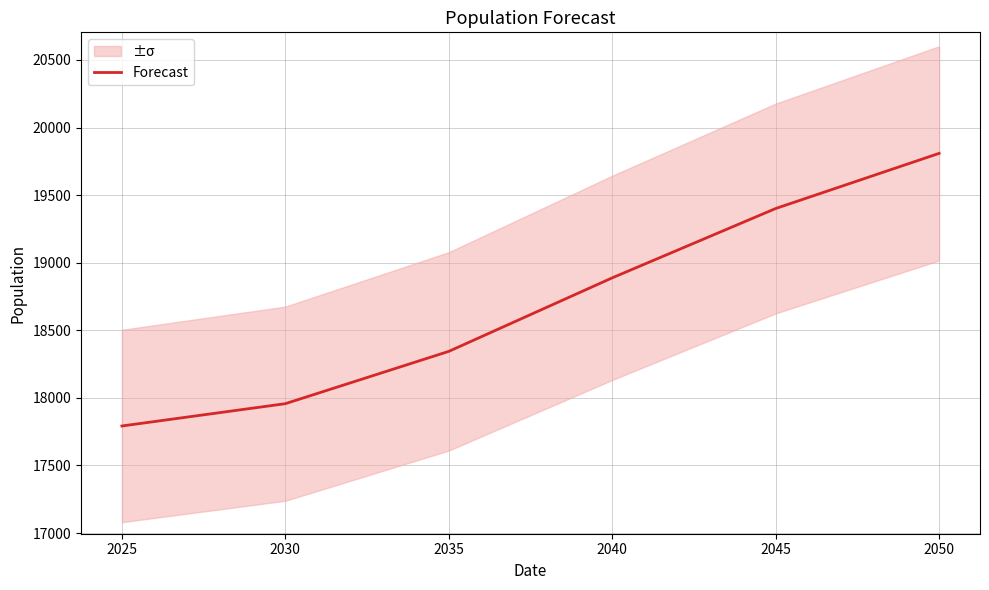

Does the chart have visible grid lines?

Yes